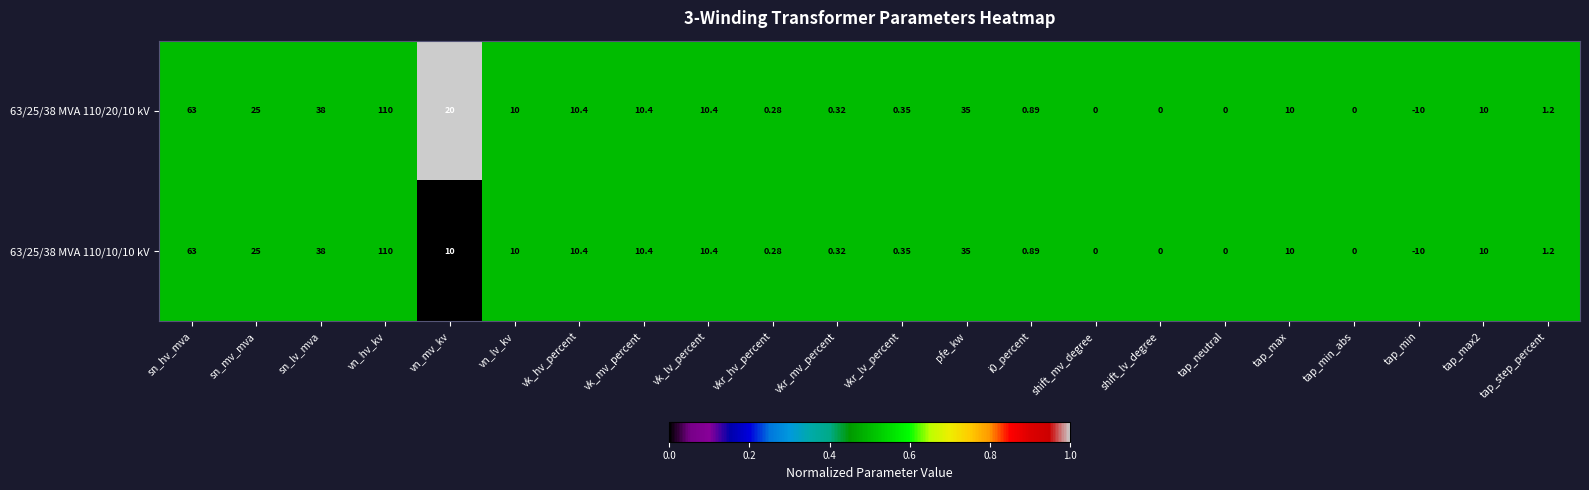

At which category is the sum across all series the highest?

vn_hv_kv